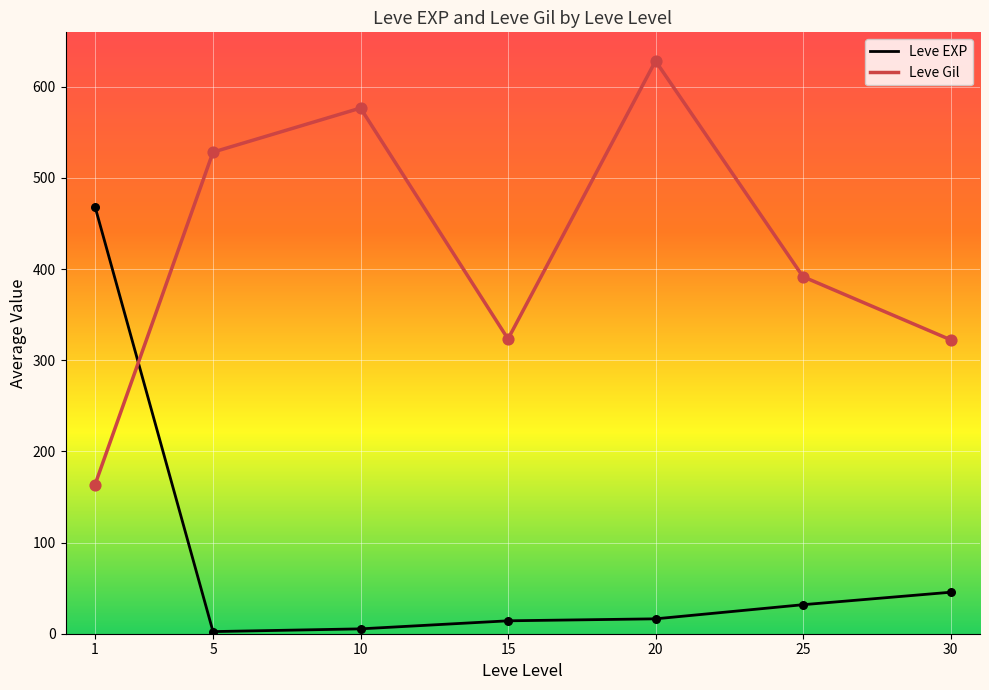

Is the value of Leve Gil at 1 greater than the value of Leve EXP at 1?

No